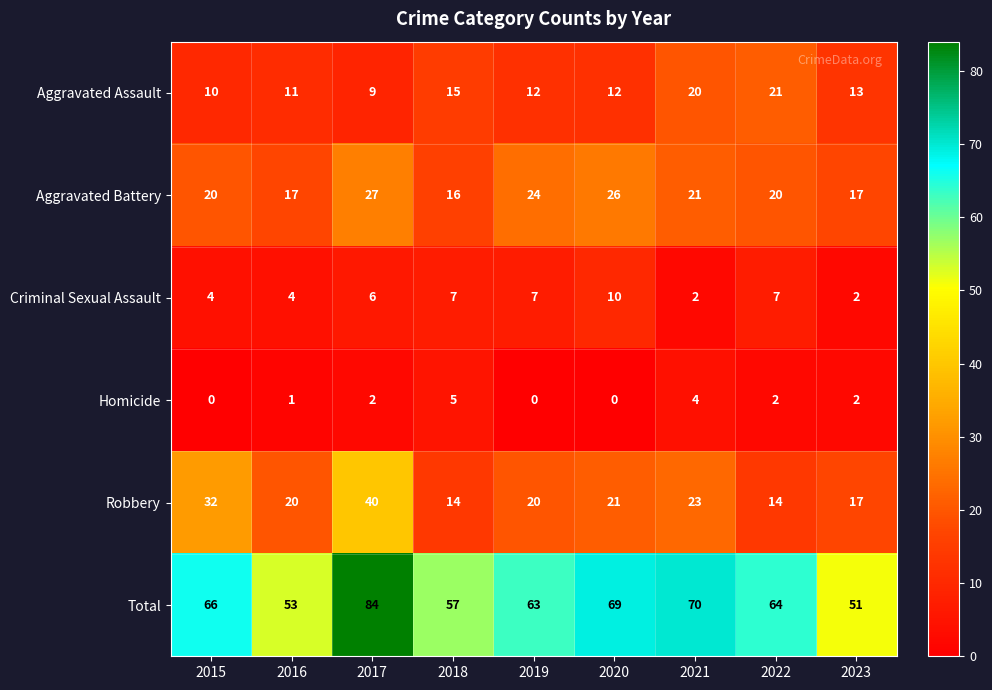

Which series has the widest spread of values?

Total